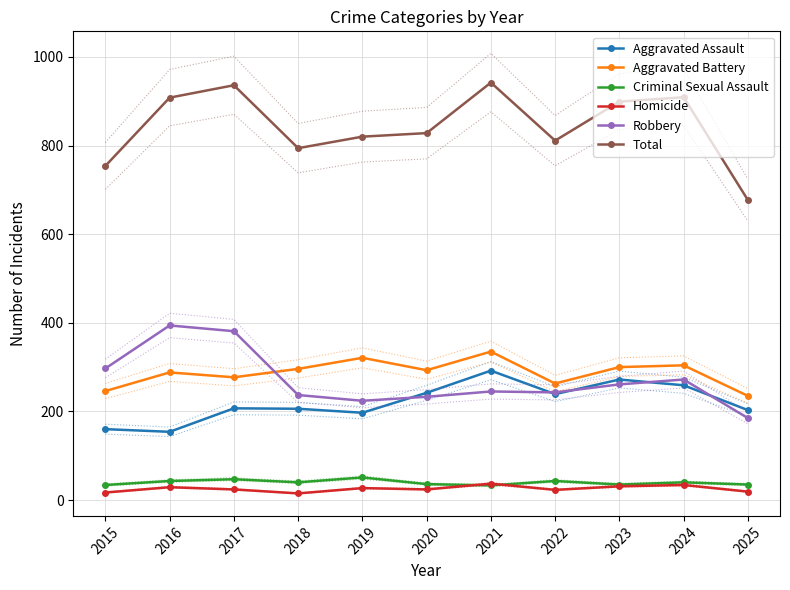

True or false: Homicide and Aggravated Battery intersect in this chart.

False